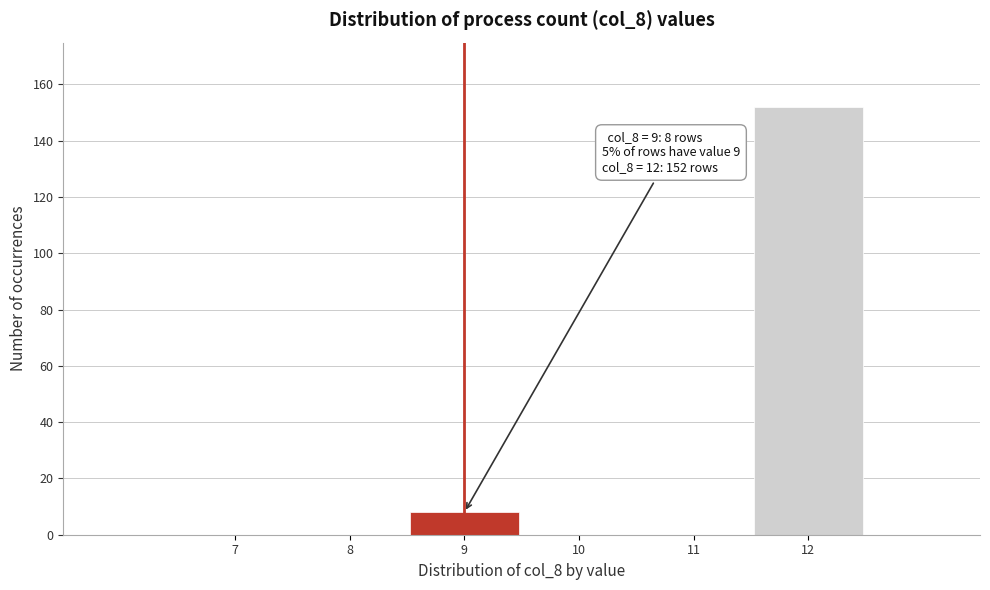

Reading left to right, extract all data points from this chart.

7=0	8=0	9=8	10=0	11=0	12=152